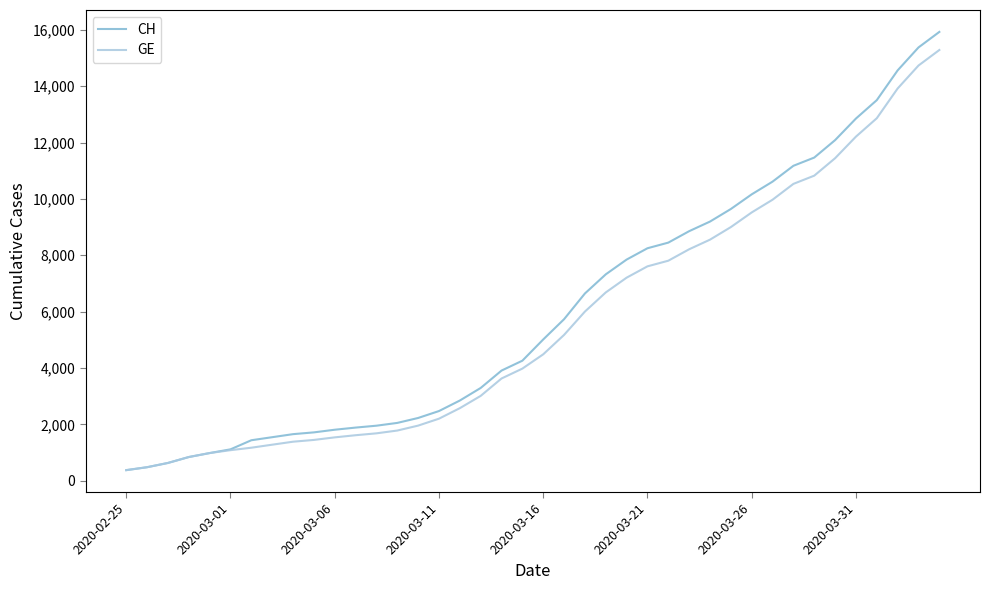

What is the highest value of the GE series?

15284